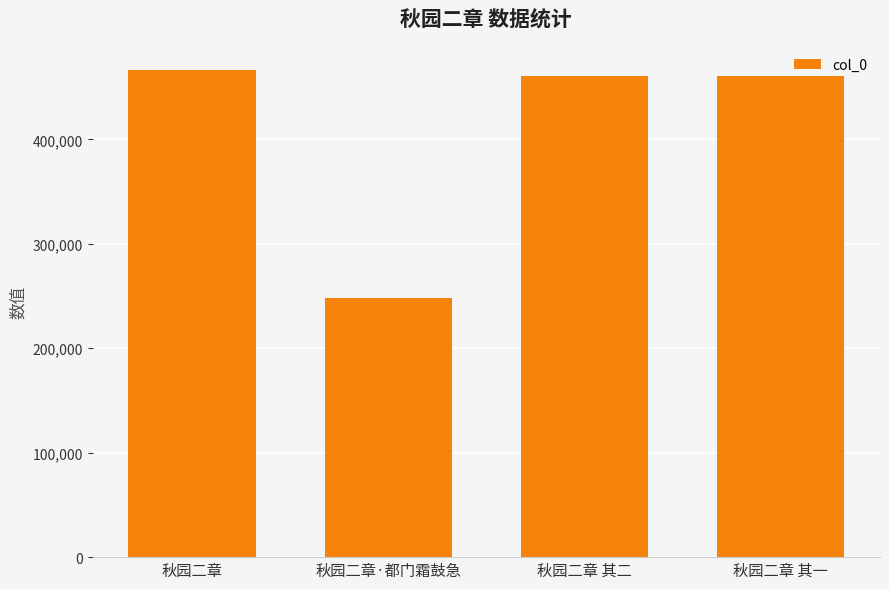

The chart shows a value of 460616 at 秋园二章 其一. True or false?

True